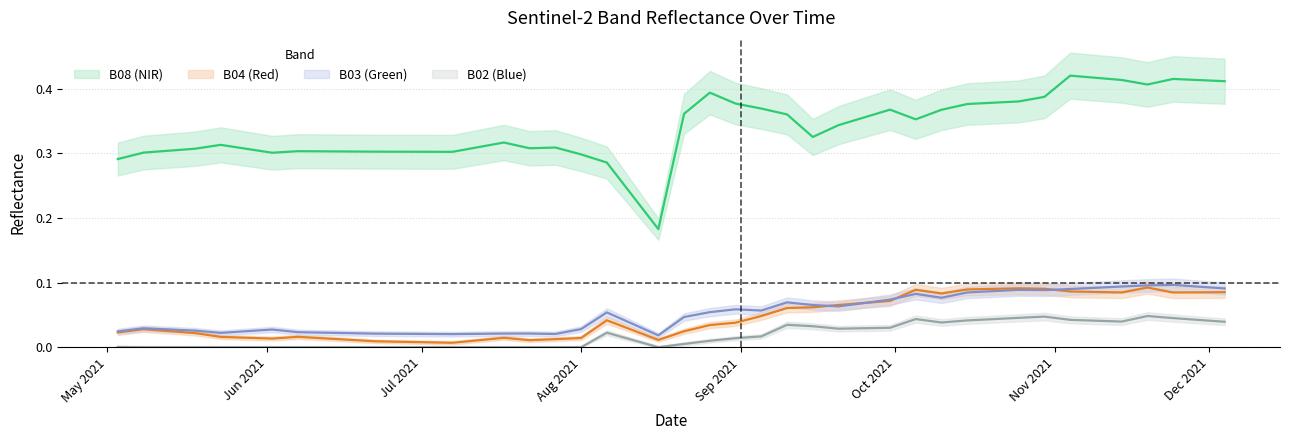

How many B03 values are between 0 and 1?

40